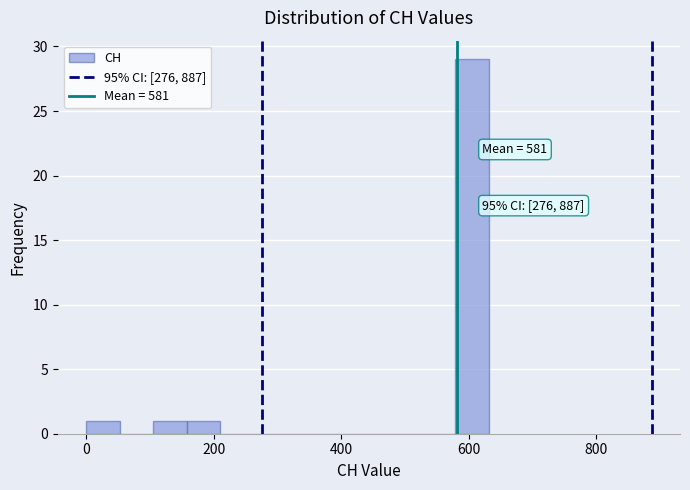

Around what value on the x-axis is the tallest bar? Give the approximate position of its centre, as read against the axis.

600